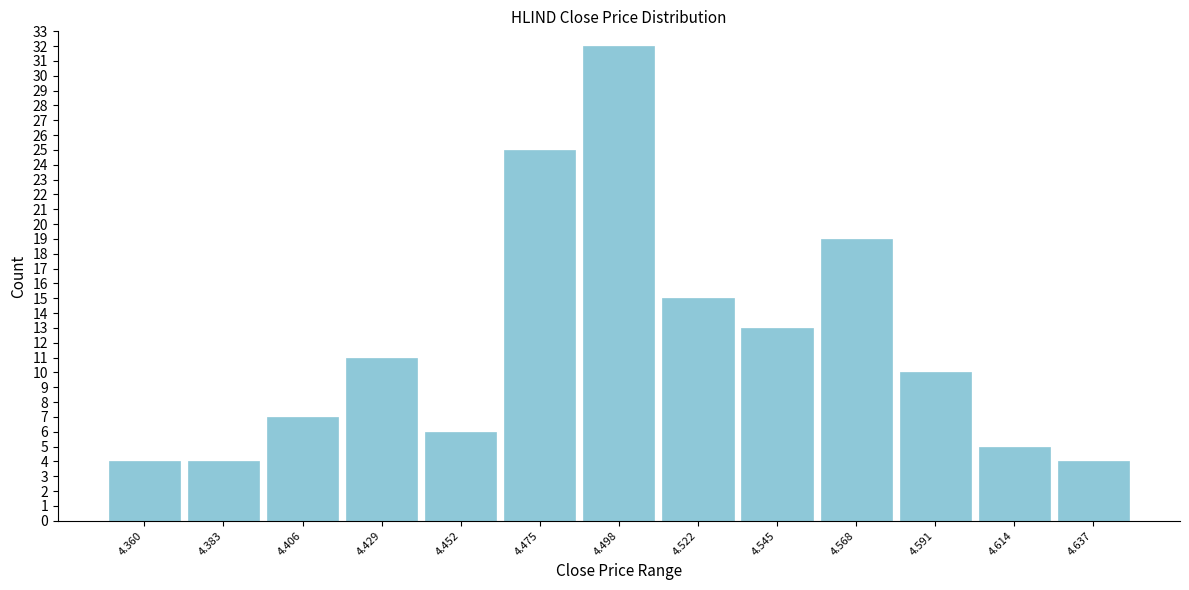

Reading left to right, extract all data points from this chart.

4.360=4	4.383=4	4.406=7	4.429=11	4.452=6	4.475=25	4.498=32	4.522=15	4.545=13	4.568=19	4.591=10	4.614=5	4.637=4